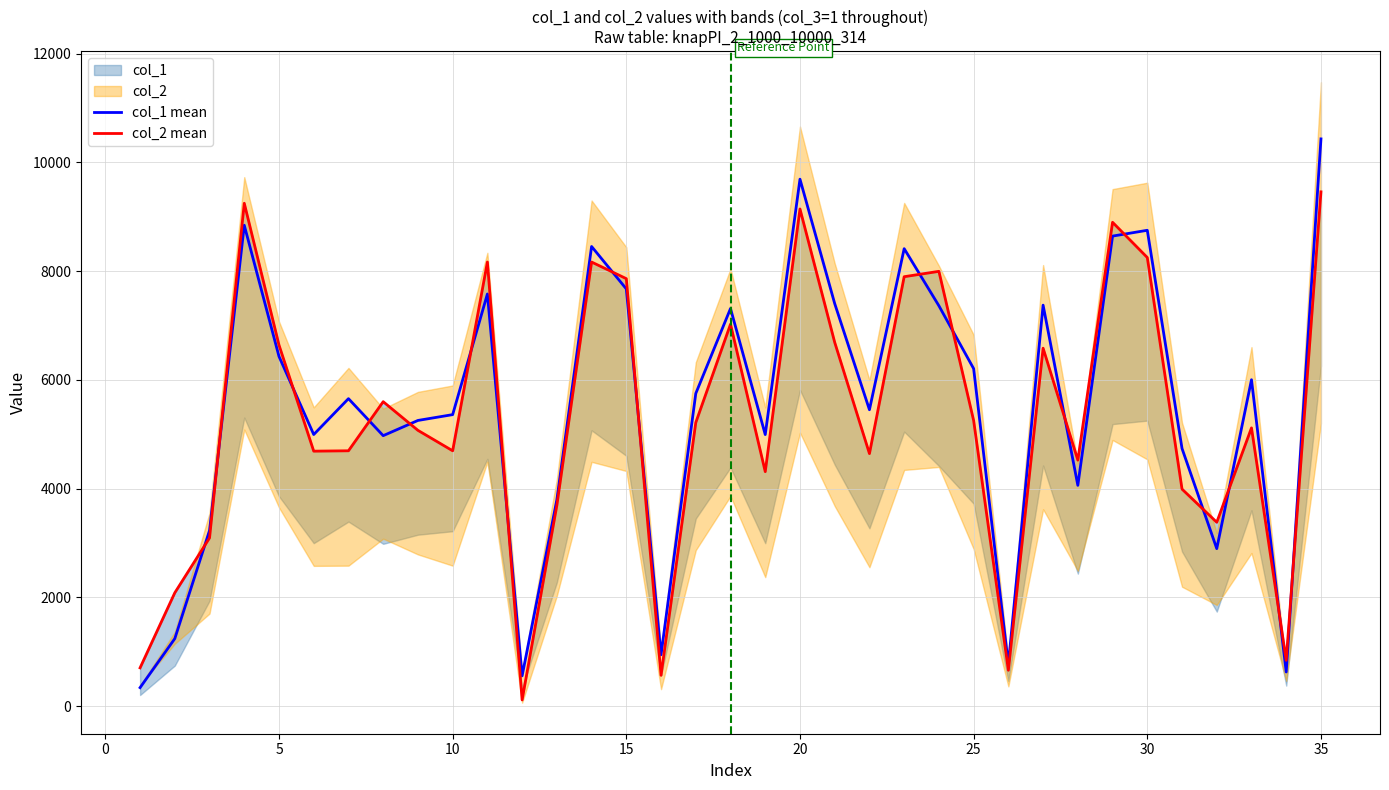

What is the minimum value shown in the chart?

113